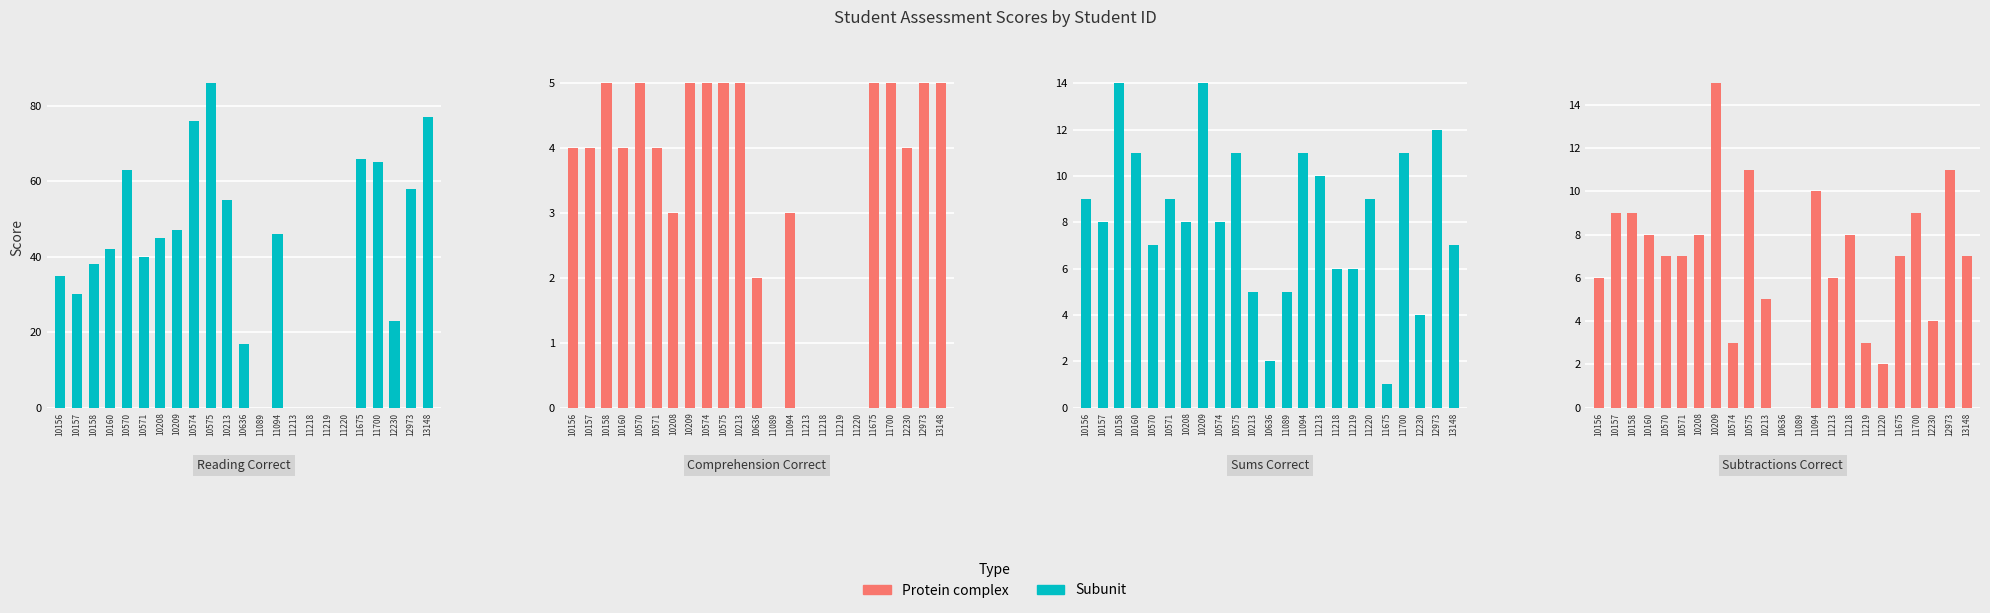

What is the label of the 1st bar from the right?

13148